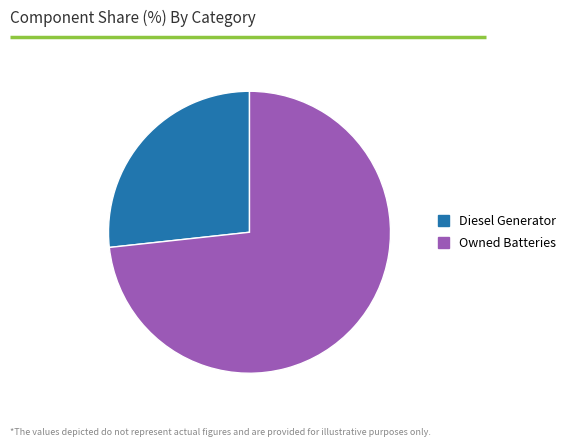

True or false: Owned Batteries accounts for 64% of the total.

False